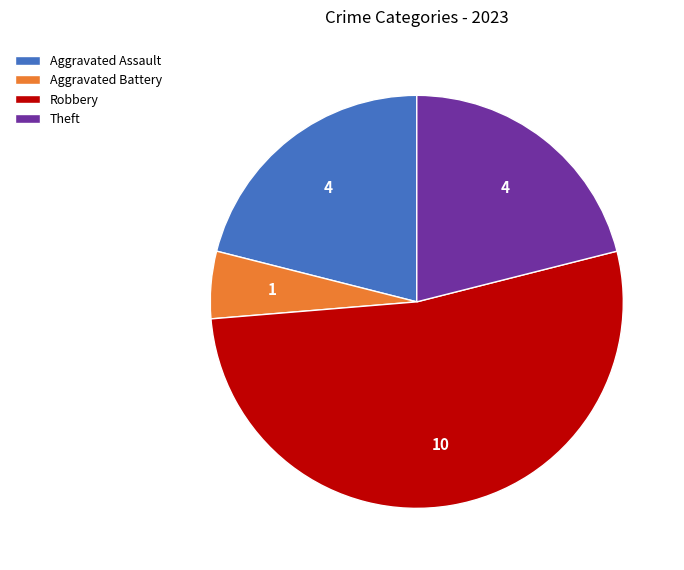

Is there a majority slice in this chart?

Yes